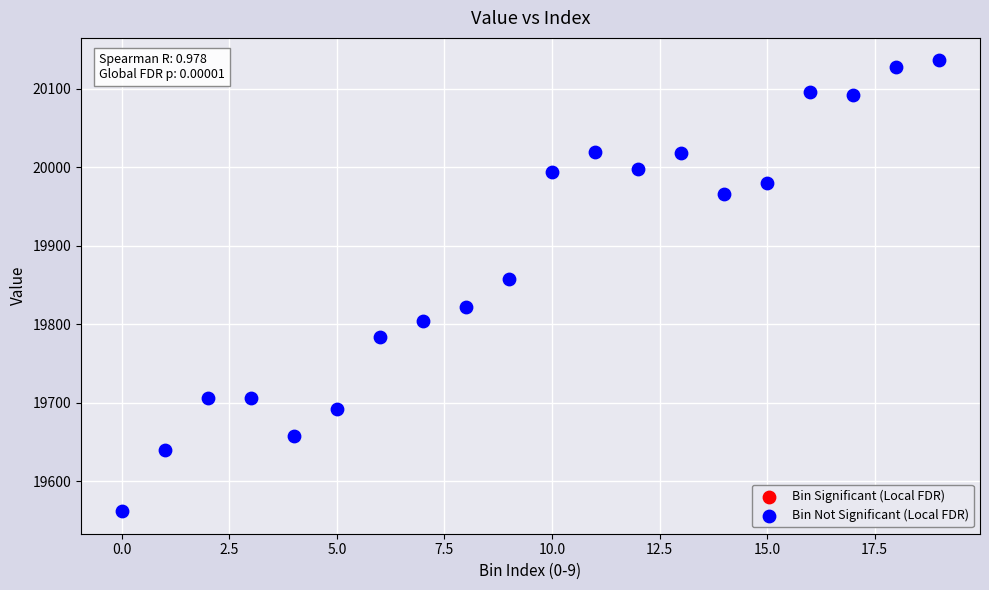

What is the range of Y values (max minus min)?

574